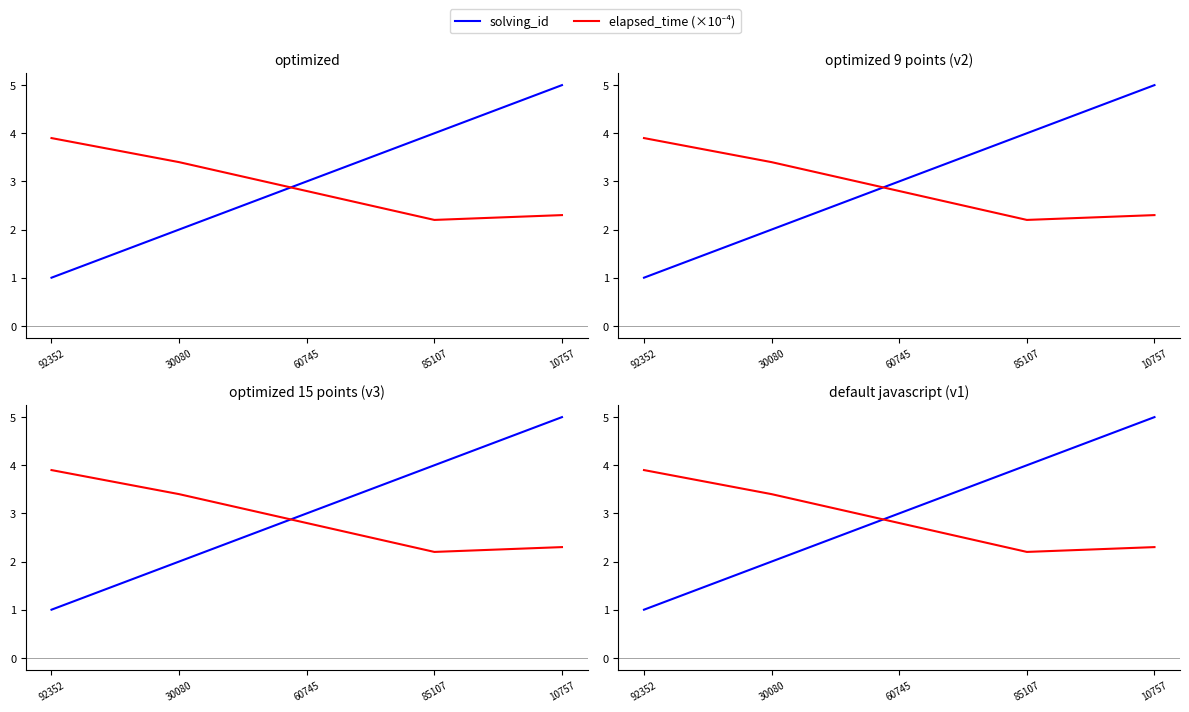

At how many categories does at least one series exceed 1?

5